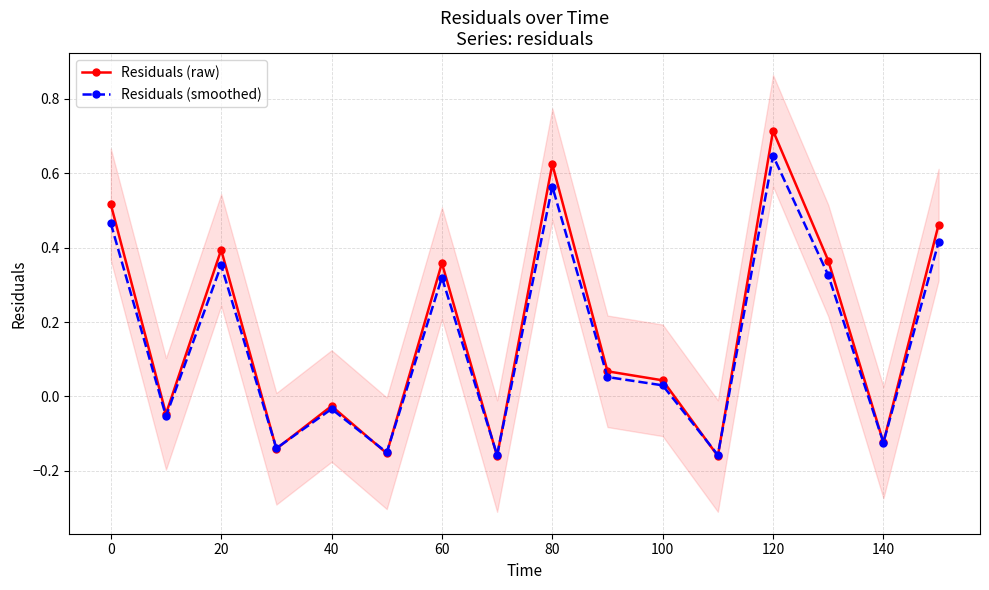

At which category does Residuals (raw) reach its first local peak?

20